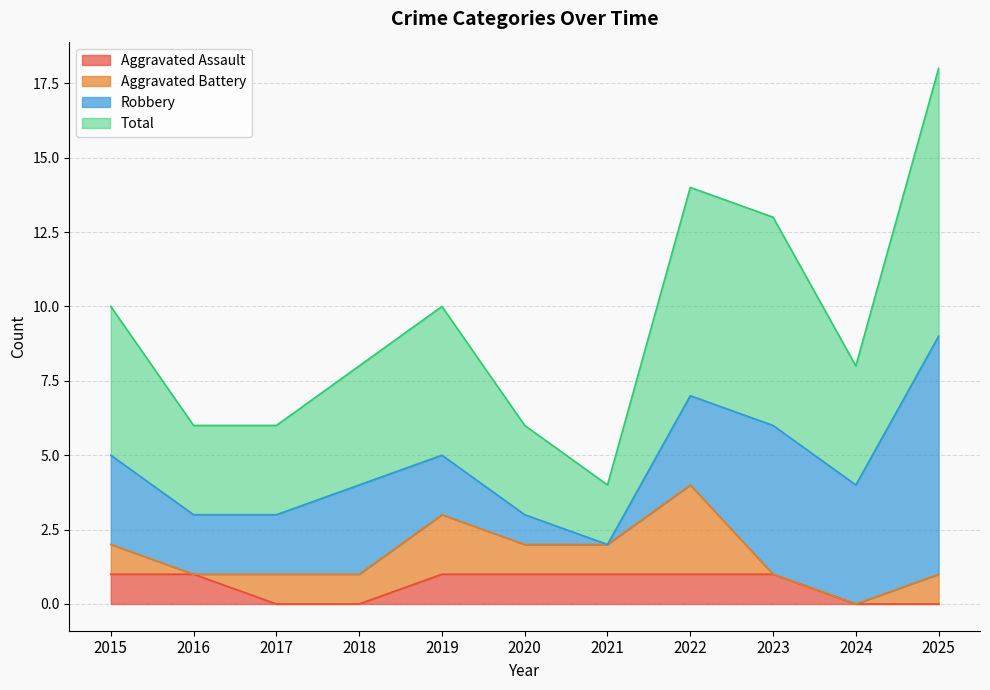

The Aggravated Assault series shows 1 at 2019. True or false?

True